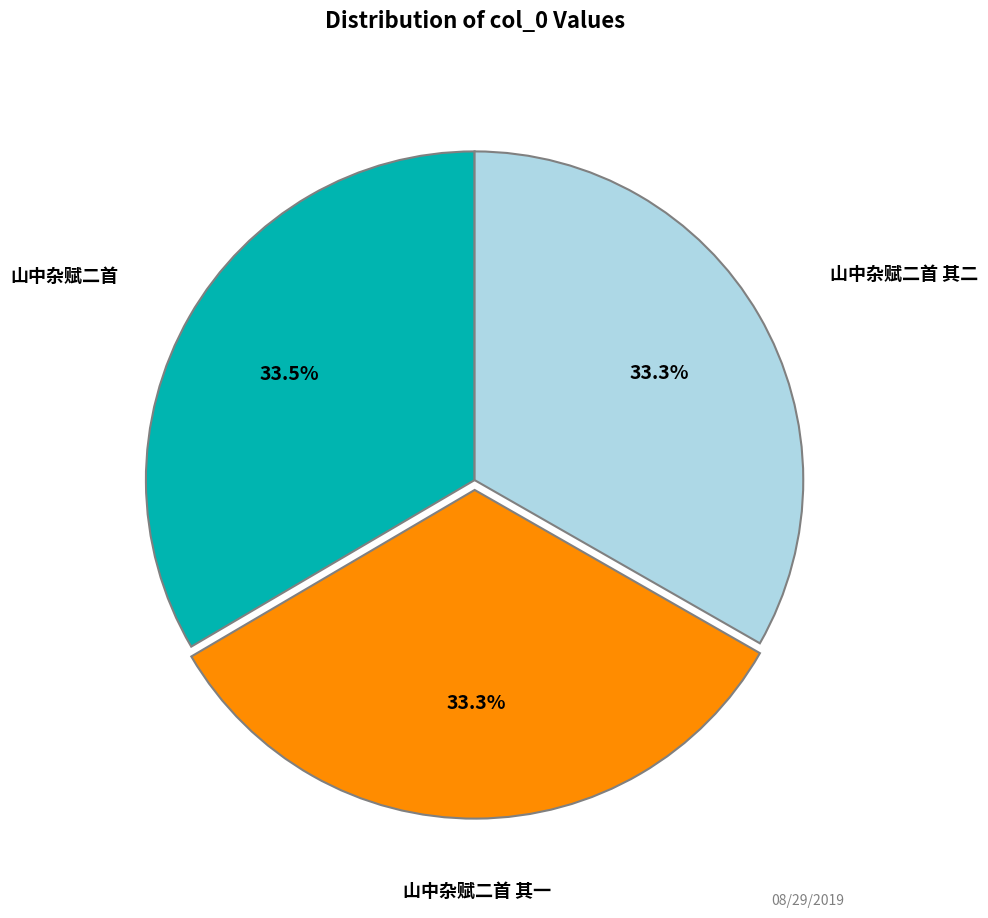

How much of the chart is everything except 山中杂赋二首 其二?

66.7%